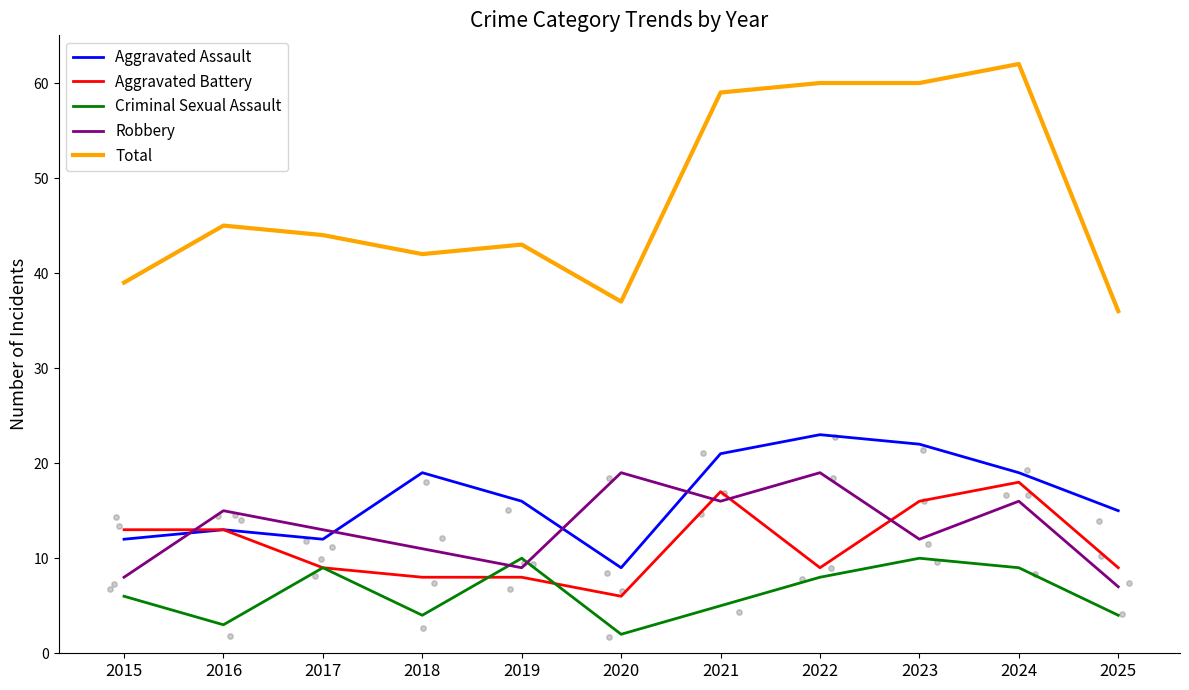

Which series contains the lowest Y value?

Criminal Sexual Assault